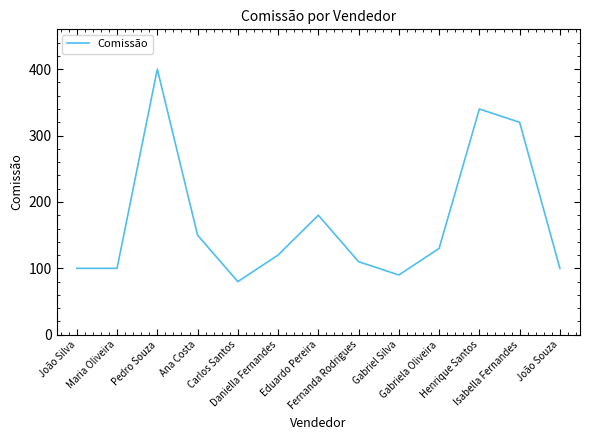

Reading right to left, what are all the values shown in this chart?

João Souza=100	Isabella Fernandes=320	Henrique Santos=340	Gabriela Oliveira=130	Gabriel Silva=90	Fernanda Rodrigues=110	Eduardo Pereira=180	Daniella Fernandes=120	Carlos Santos=80	Ana Costa=150	Pedro Souza=400	Maria Oliveira=100	João Silva=100